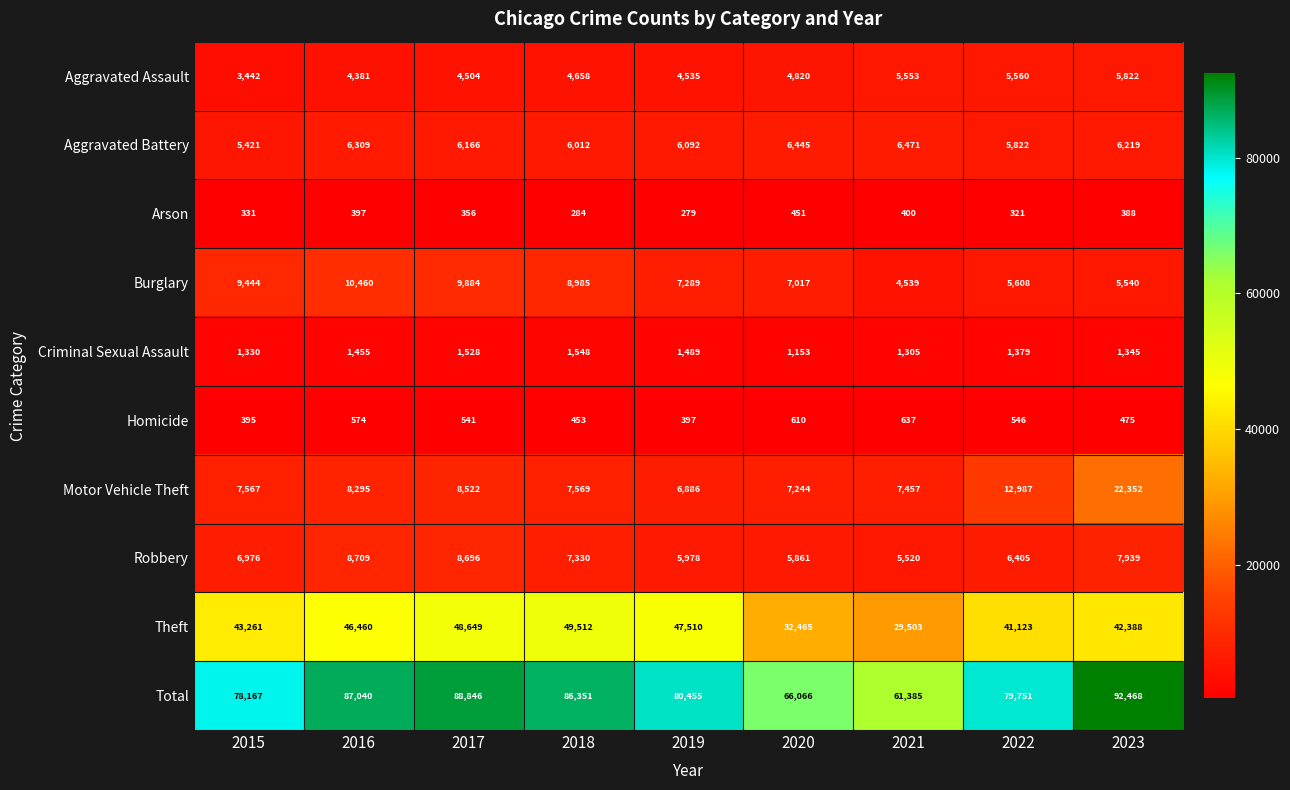

How many distinct data groups are displayed?

10